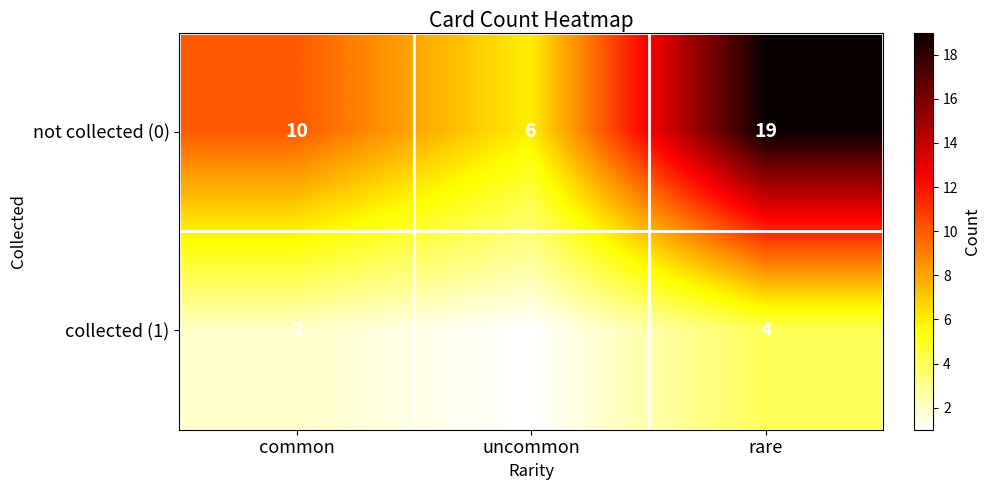

The collected (1) series shows 1 at rare. True or false?

False